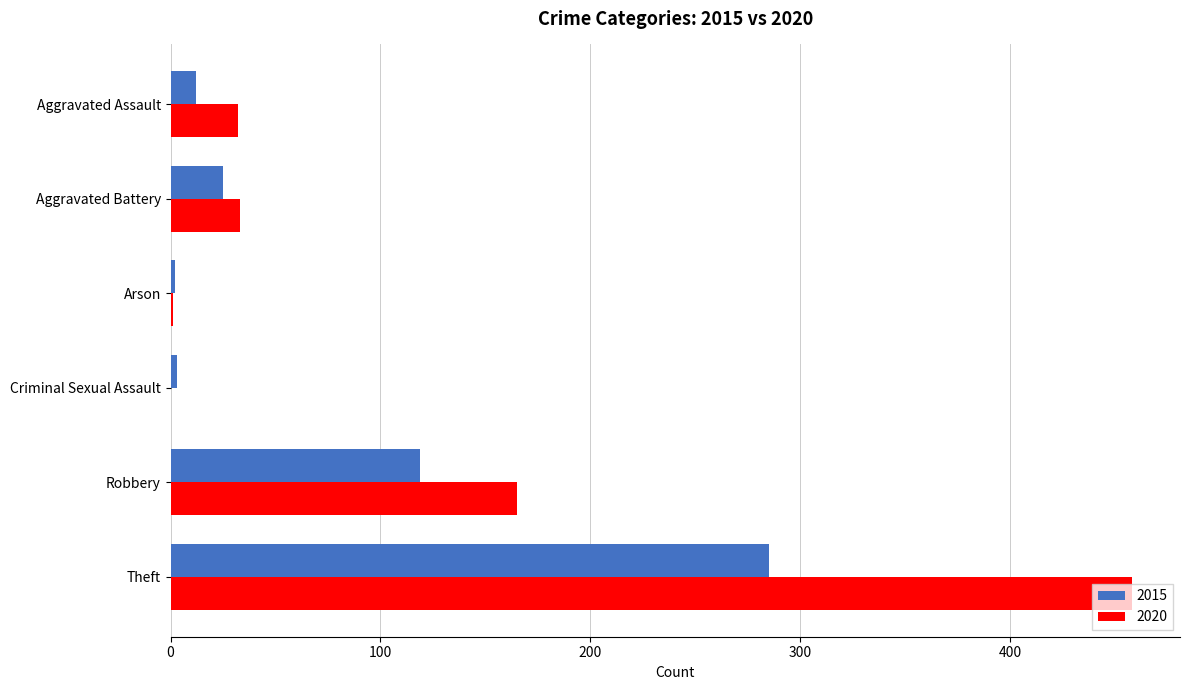

Count the number of categories in the chart.

6